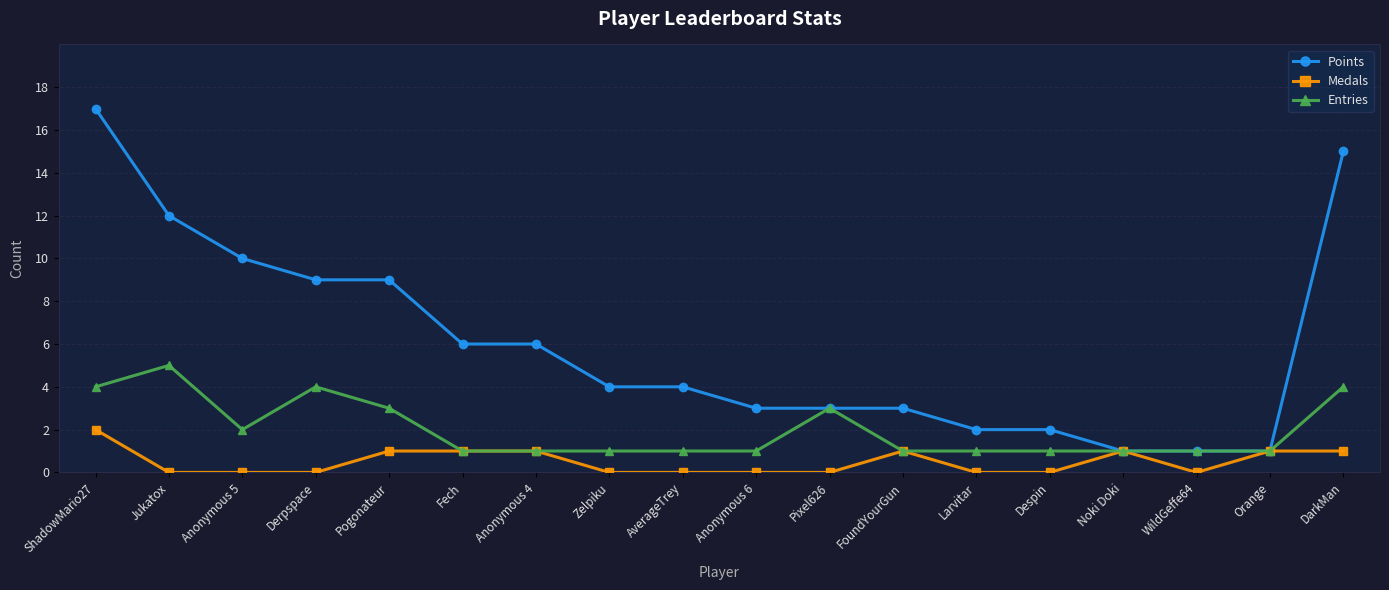

How many data points does each series have?

18